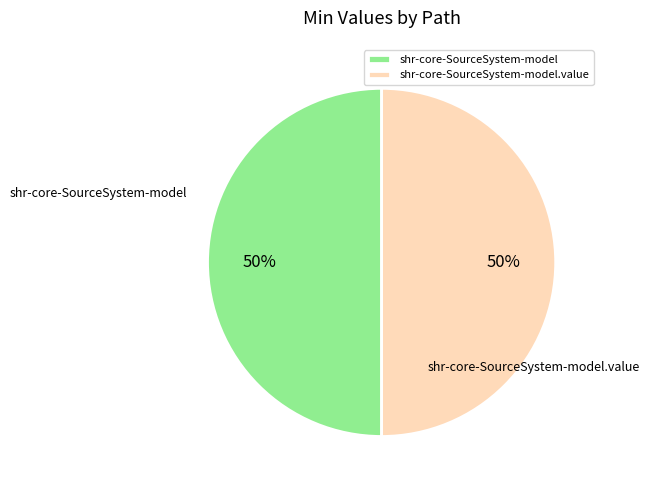

To the nearest percent, what portion does shr-core-SourceSystem-model.value represent?

50%